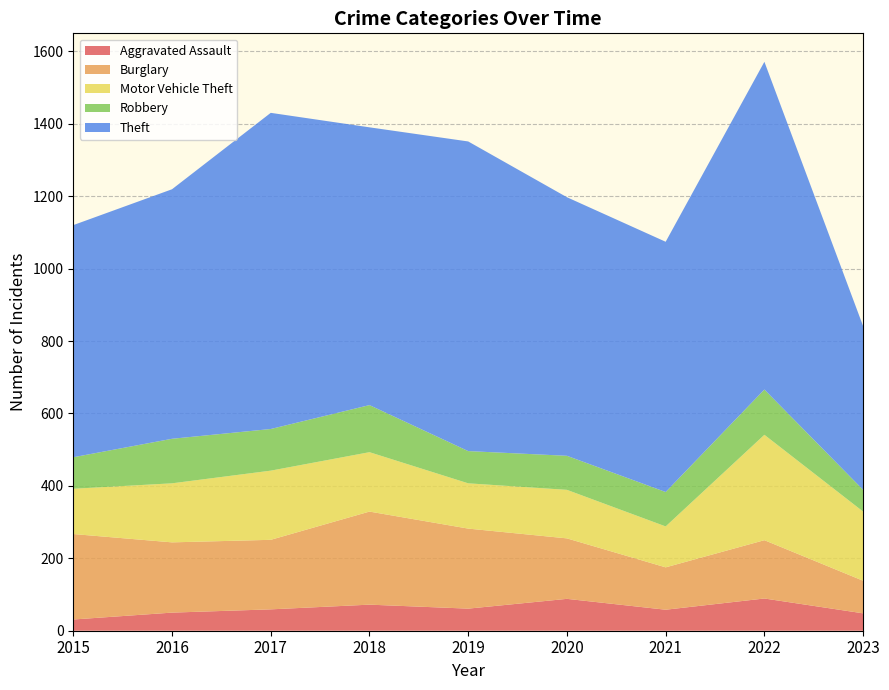

Reading left to right, transcribe all the data shown in this chart.

Aggravated Assault: 2015=31	2016=50	2017=59	2018=72	2019=61	2020=88	2021=58	2022=89	2023=48
Burglary: 2015=236	2016=194	2017=192	2018=257	2019=221	2020=167	2021=117	2022=161	2023=90
Motor Vehicle Theft: 2015=125	2016=163	2017=191	2018=164	2019=125	2020=134	2021=113	2022=291	2023=191
Robbery: 2015=87	2016=123	2017=115	2018=130	2019=89	2020=94	2021=95	2022=125	2023=60
Theft: 2015=641	2016=689	2017=873	2018=767	2019=855	2020=714	2021=691	2022=905	2023=452